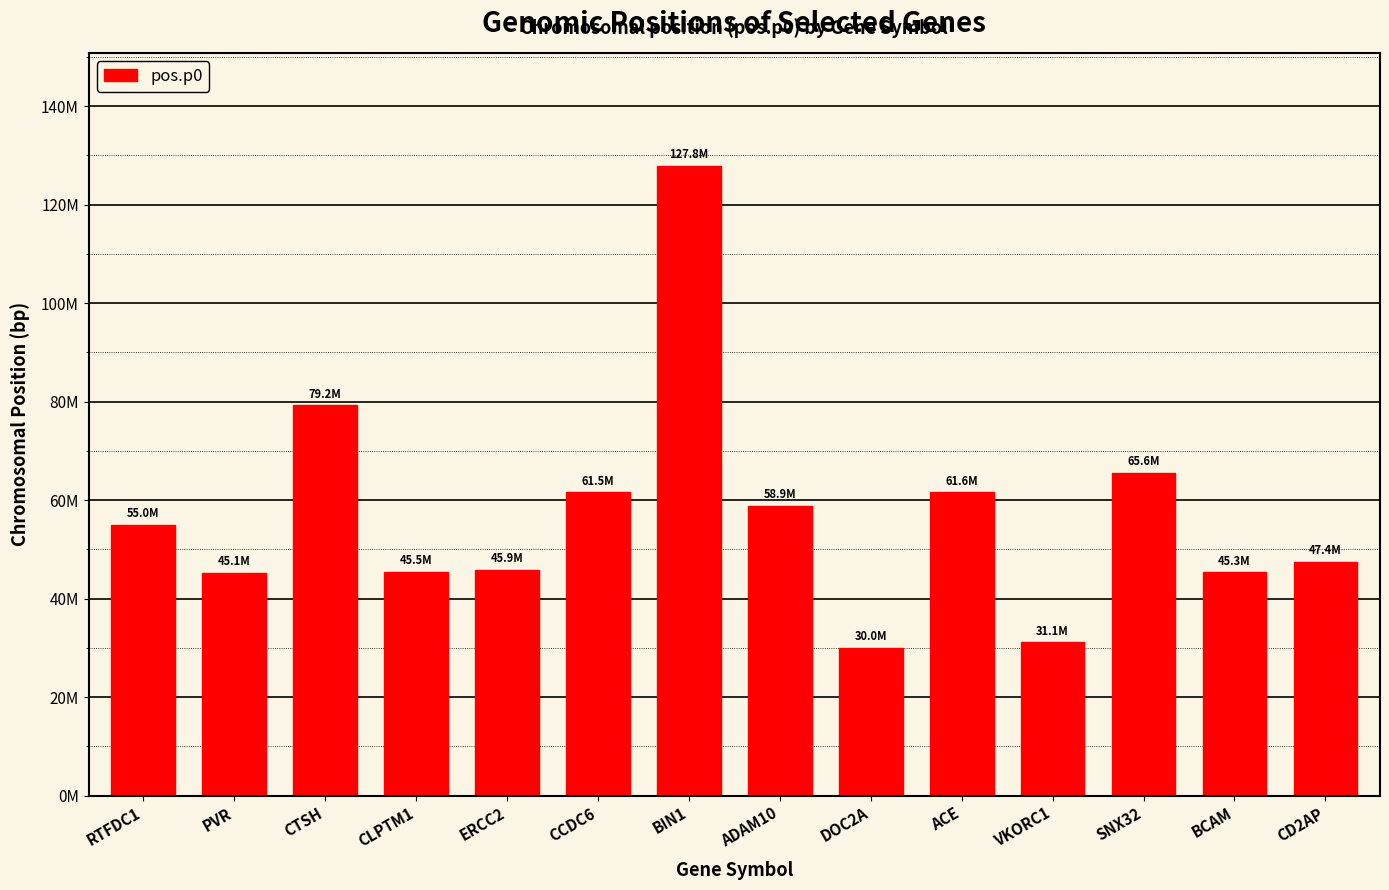

Which has a higher value, VKORC1 or BIN1?

BIN1